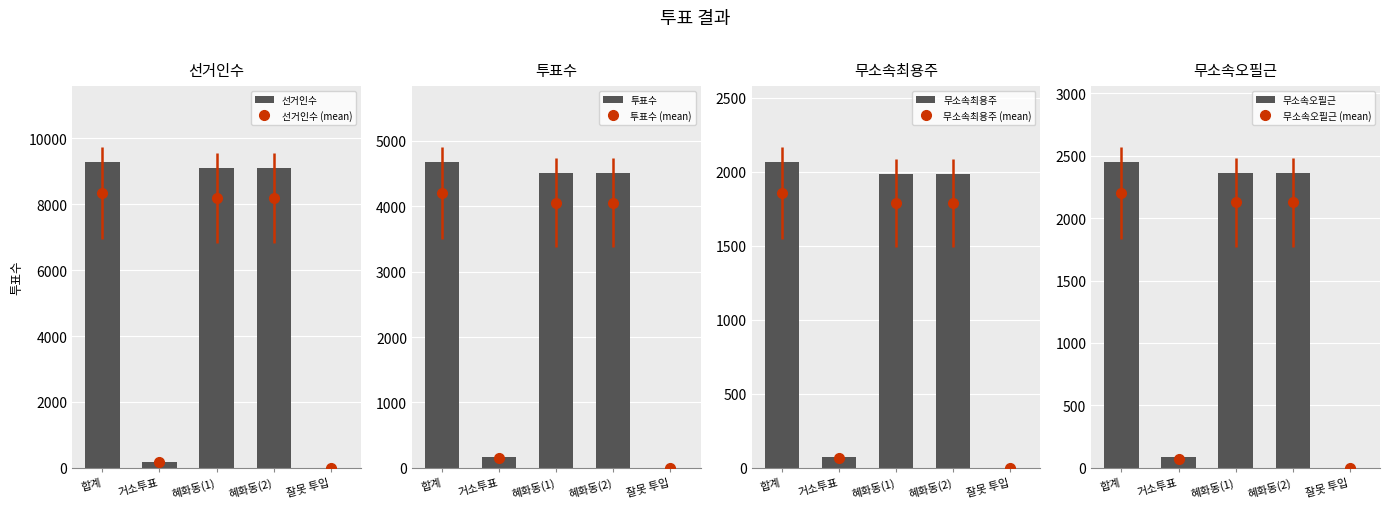

What is the average value of the 선거인수 series?

5527